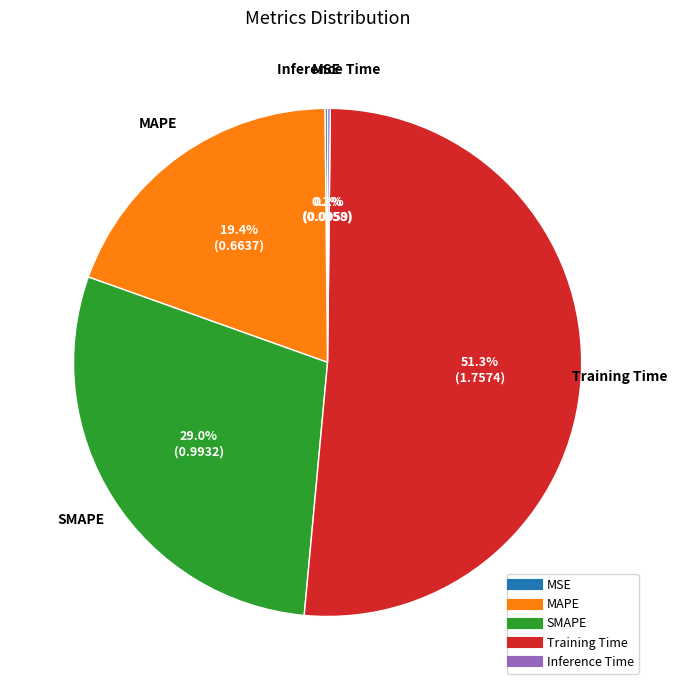

To the nearest percent, what portion does MAPE represent?

19%